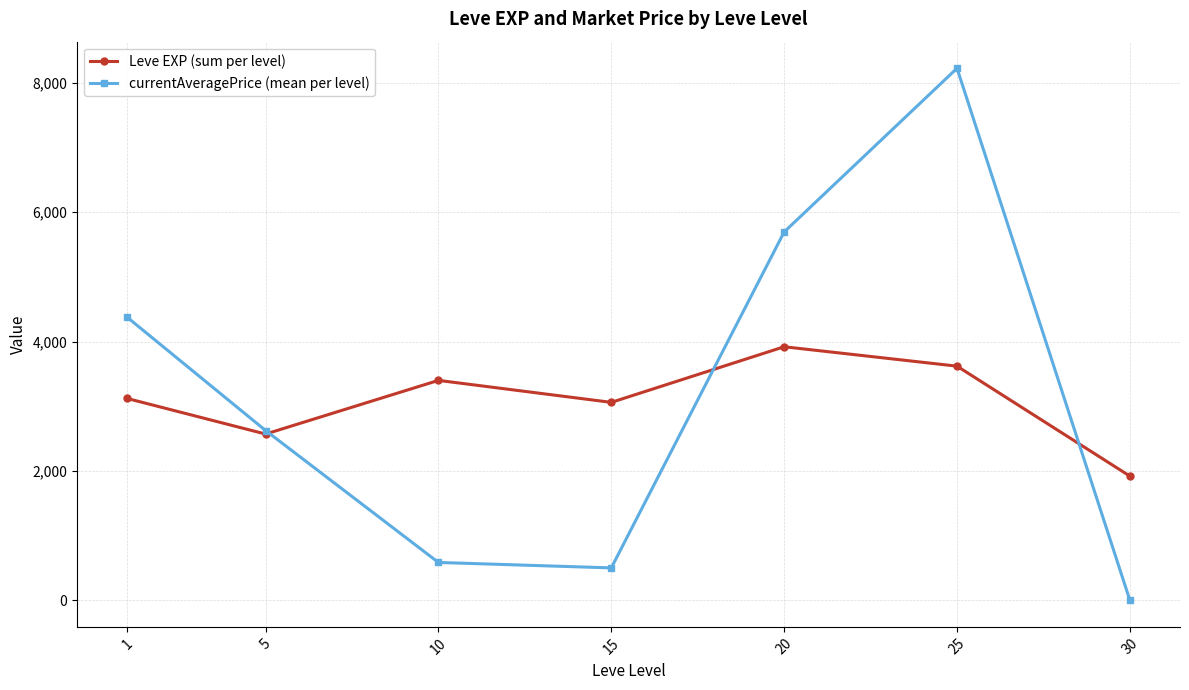

Which series changed the most between 20 and 30?

currentAveragePrice (mean per level)